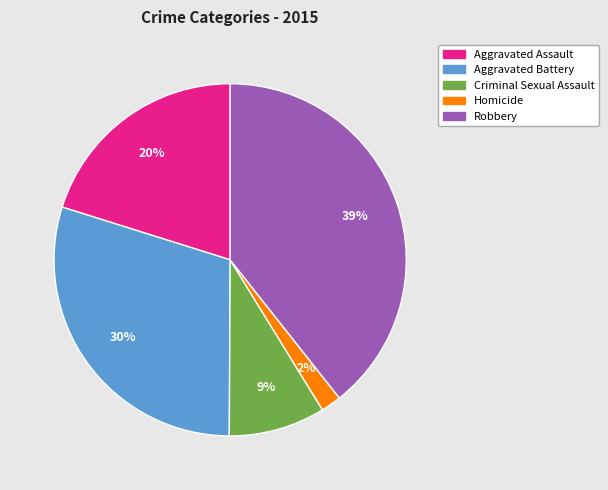

To the nearest percent, what is the average slice percentage?

20%